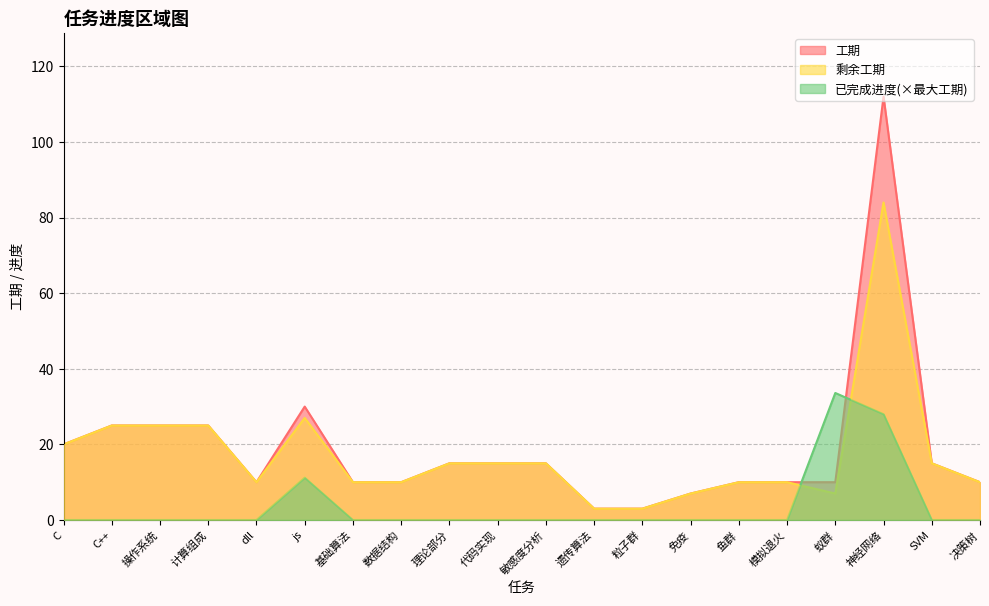

What is the label of the 6th point from the left?

js